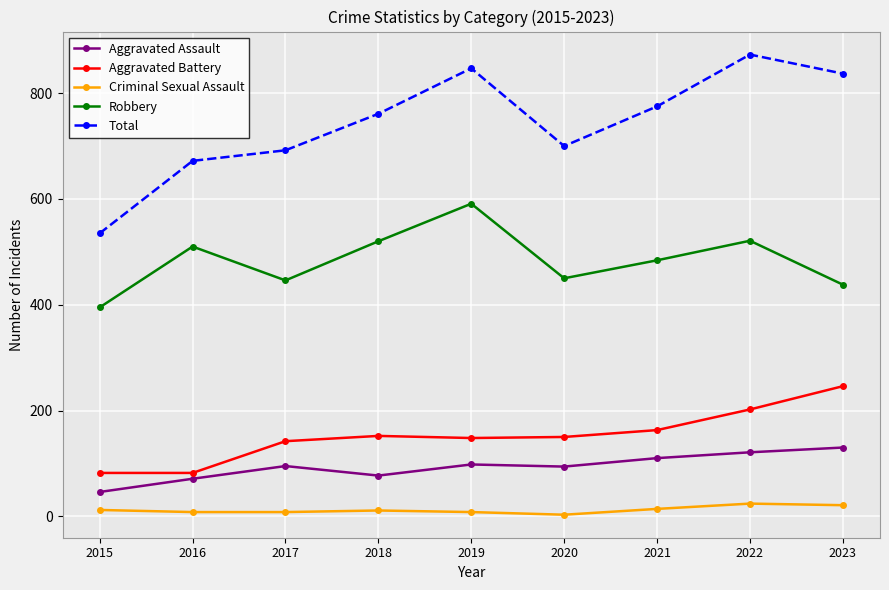

True or false: Total and Aggravated Assault intersect in this chart.

False